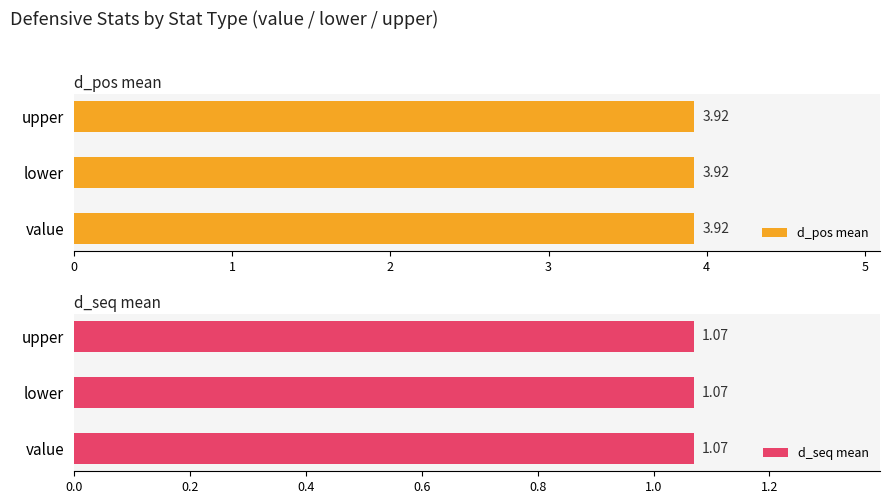

Which series has the largest total across all categories?

d_pos